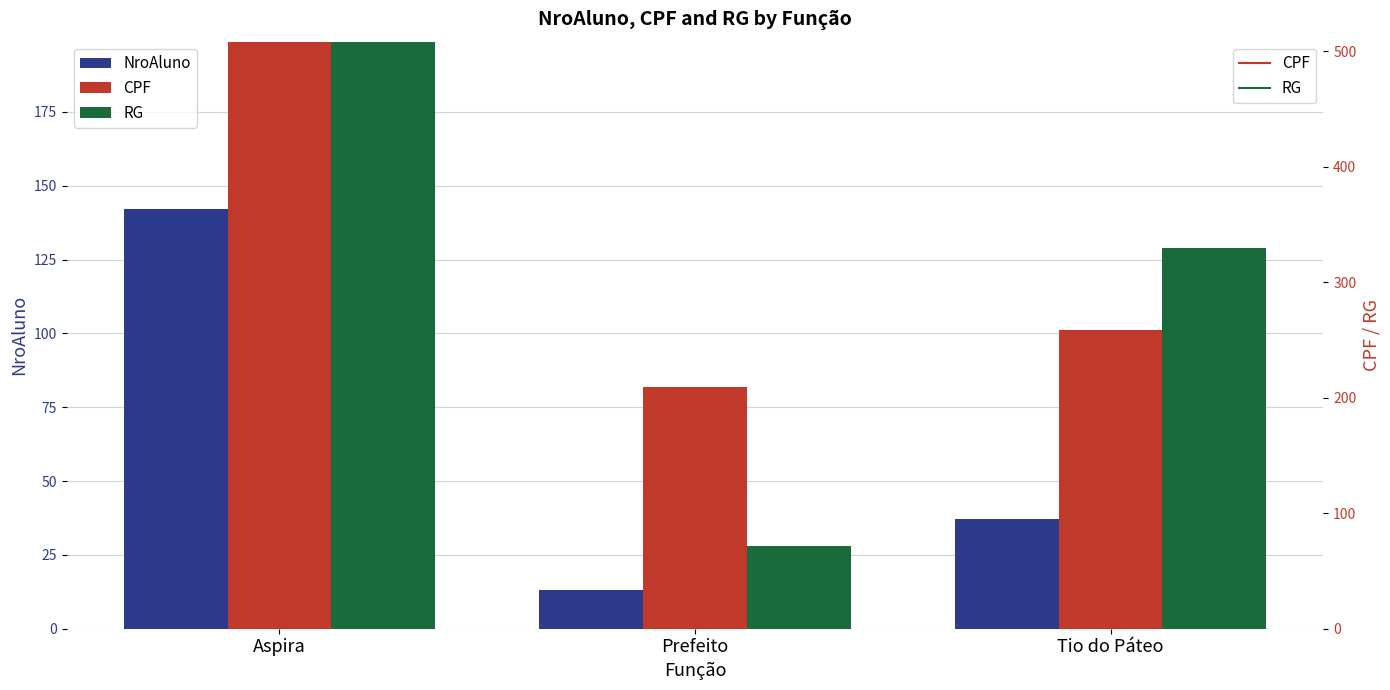

What is the sum of all NroAluno values?

192